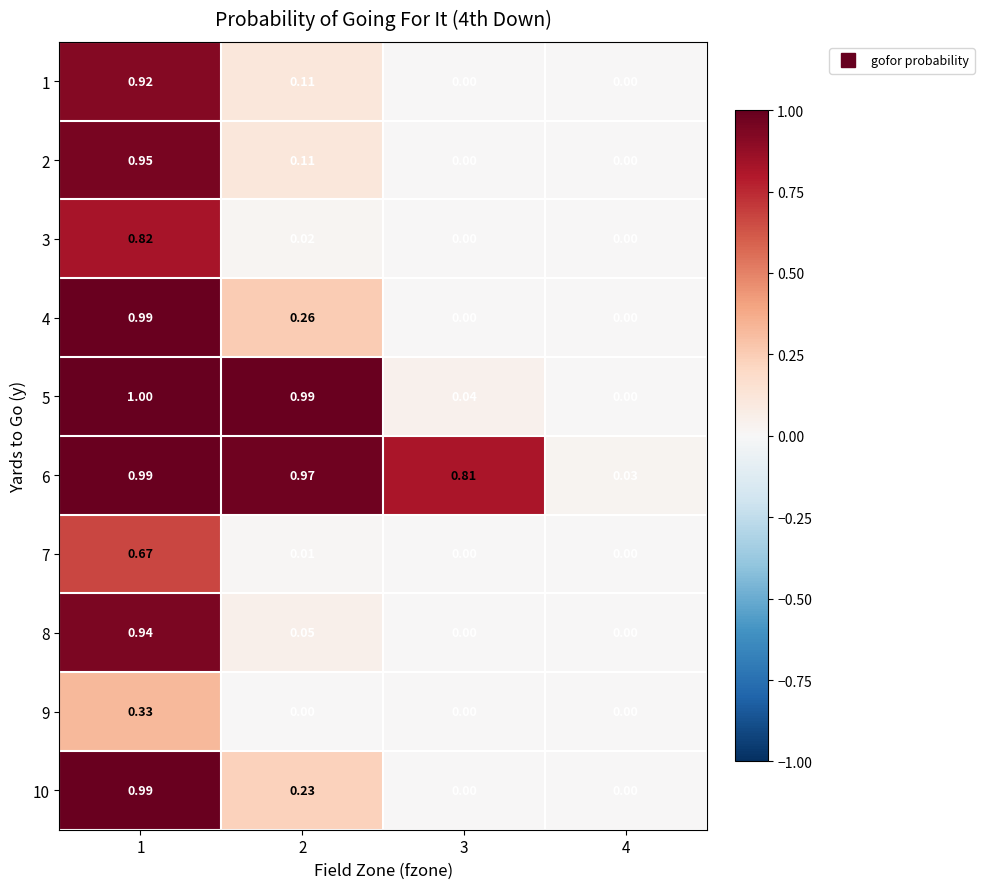

Count the number of categories in the chart.

4